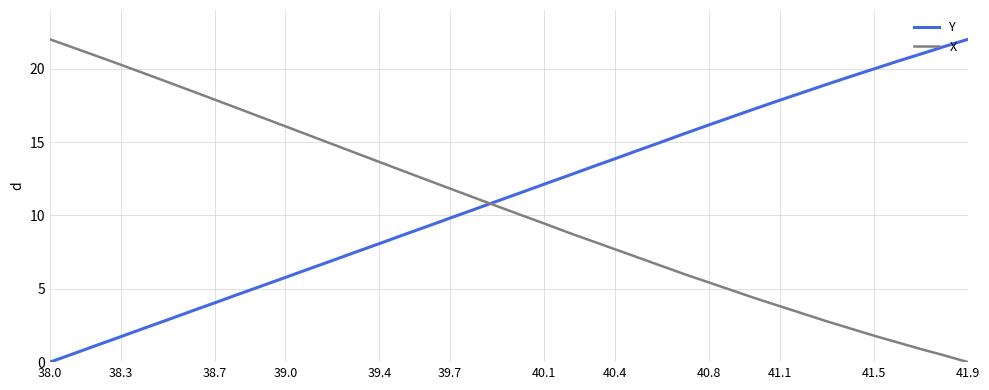

How many intersections are there between Y and X?

1